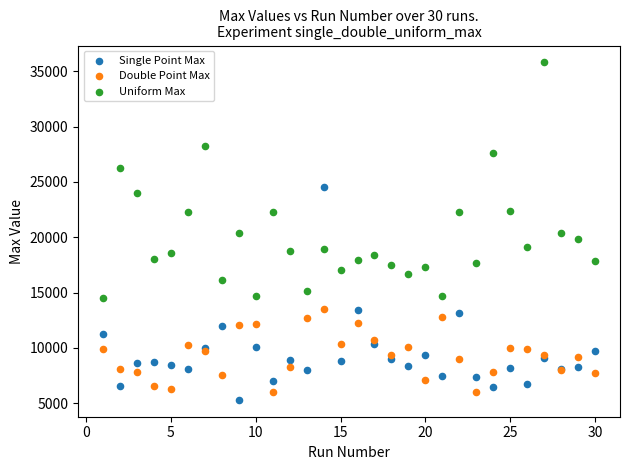

What is the X range (max minus min) for the scatter plot?

29